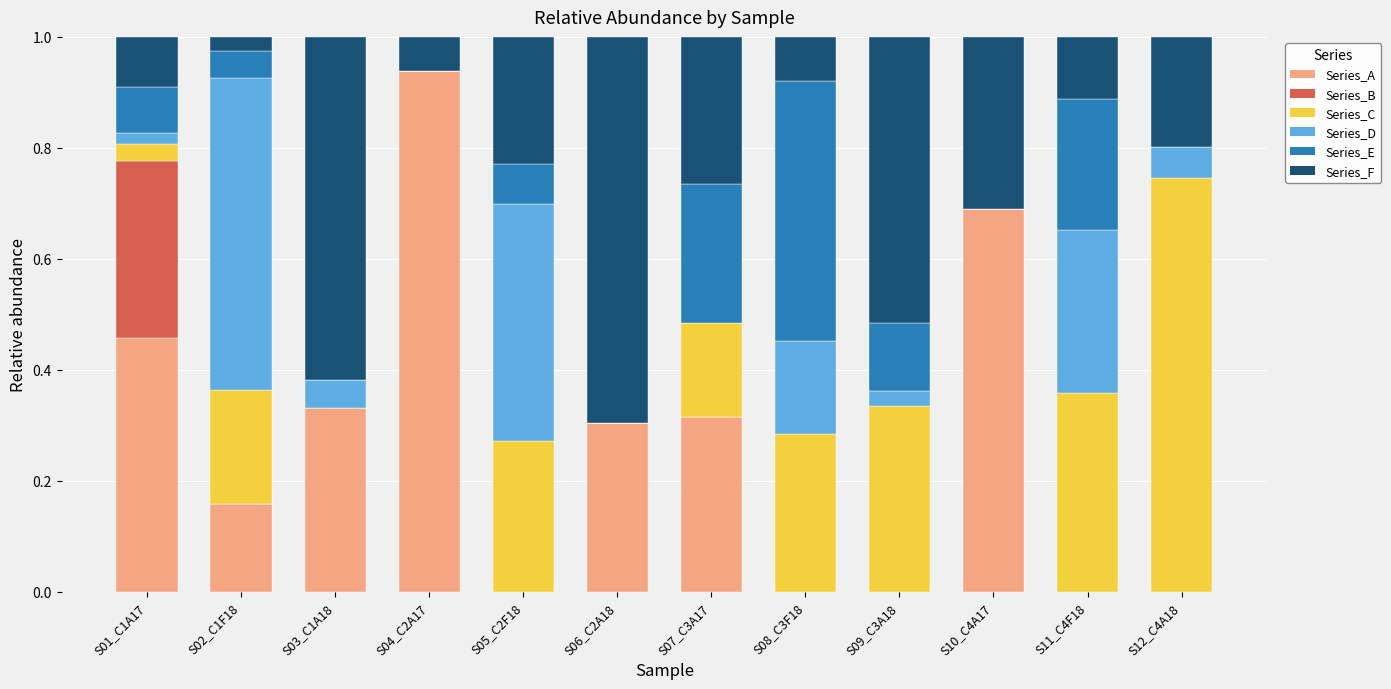

What is the total value across all series at S04_C2A17?

1.0